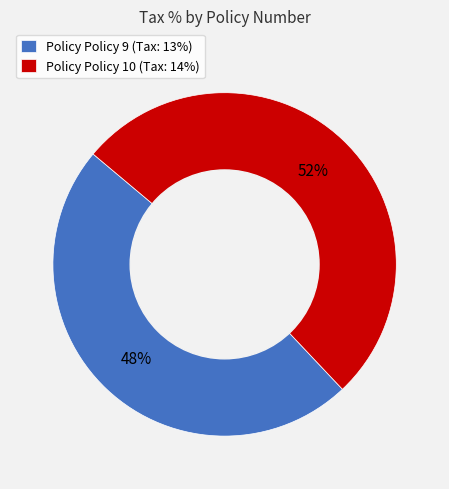

How many segments does this pie chart have?

2